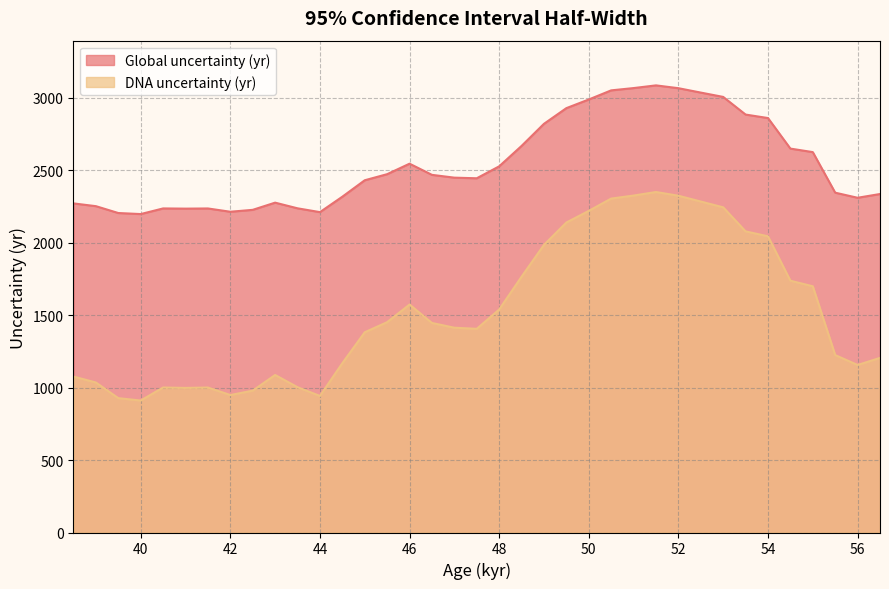

What is the difference between the maximum and minimum values in the Global uncertainty (yr) series?

888.1